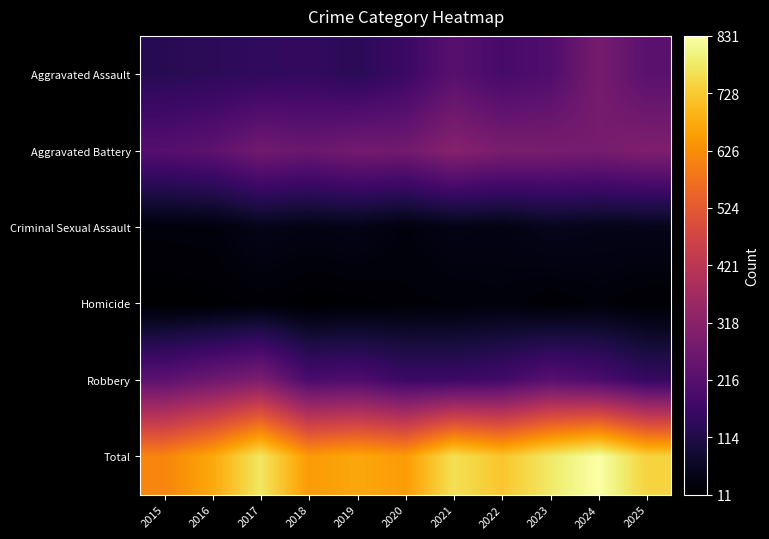

Rank the series by their maximum value, from lowest to highest.

Homicide, Criminal Sexual Assault, Aggravated Assault, Robbery, Aggravated Battery, Total